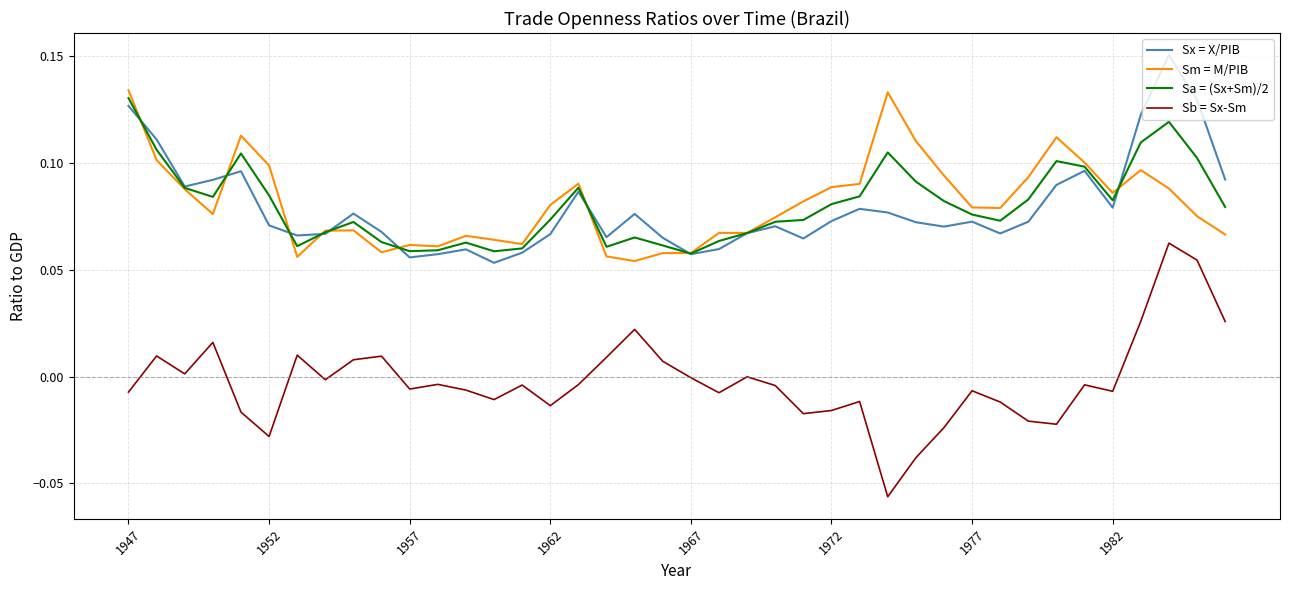

Which series has the widest spread of values?

Sb = Sx-Sm